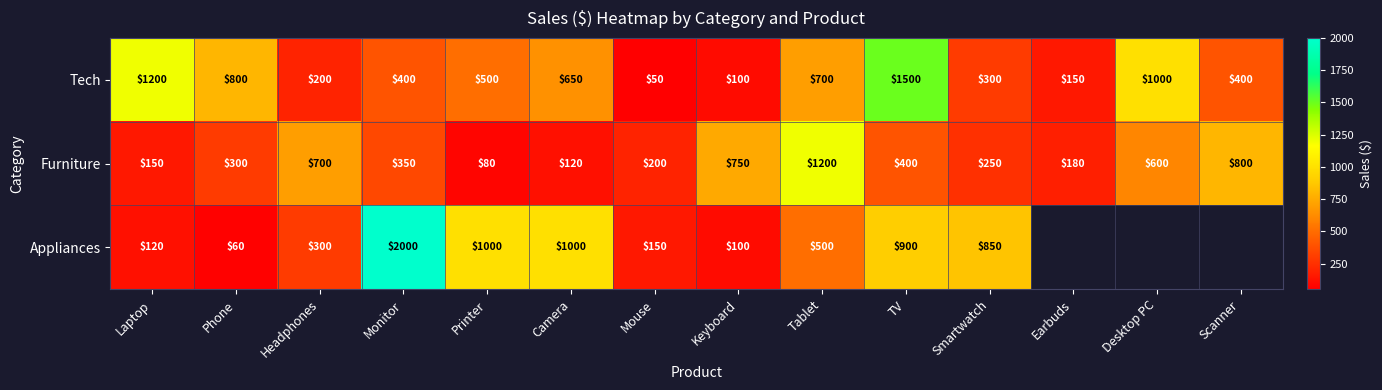

What is the minimum value shown in the chart?

50.0